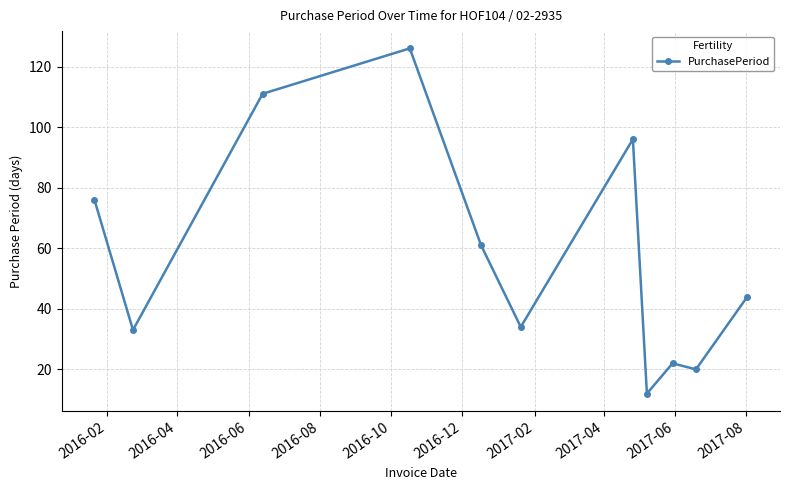

What is the difference between the second highest and second lowest values?

91